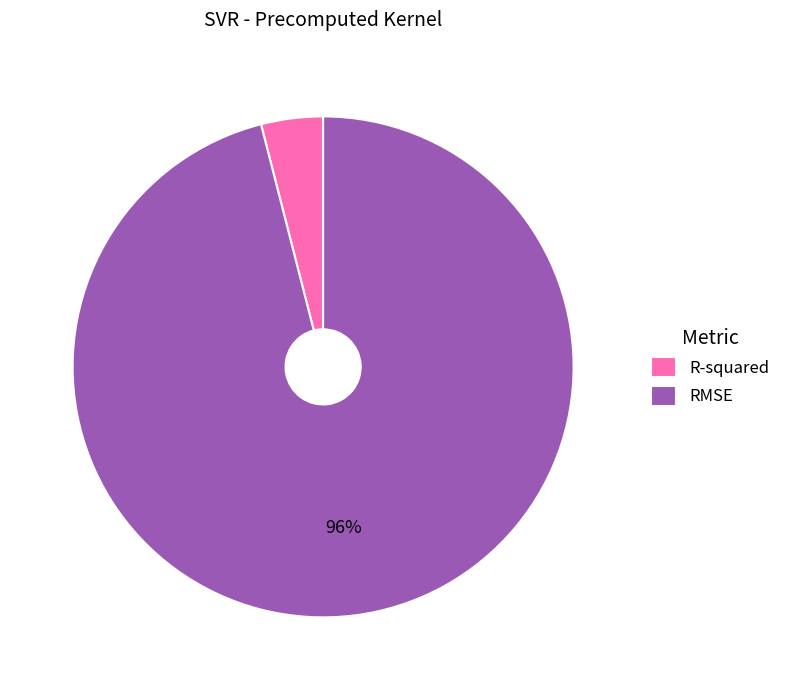

Rank the categories by value from highest to lowest.

RMSE, R-squared